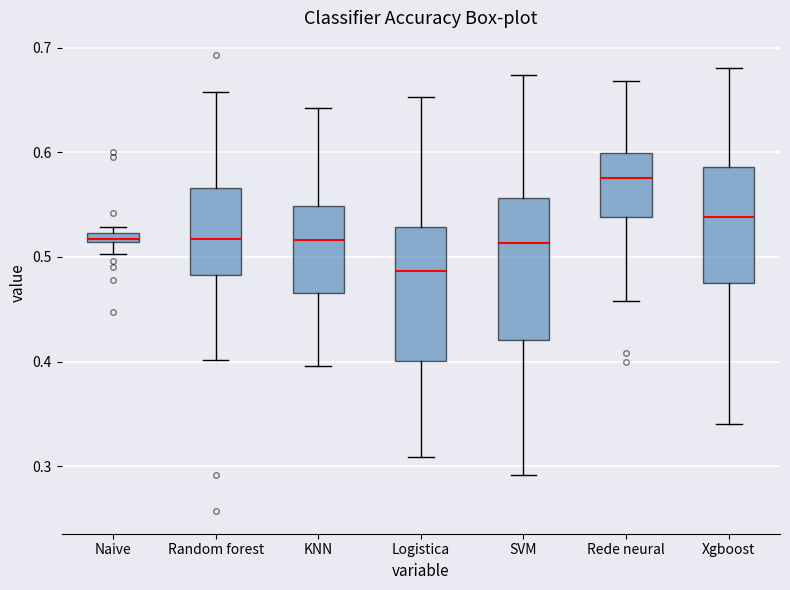

Which box has the lowest median line?

Logistica